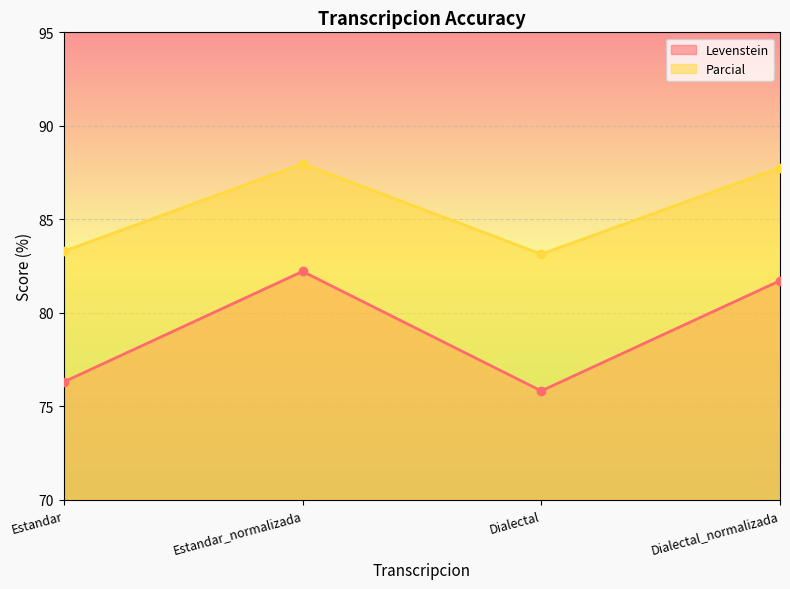

At which category does Parcial reach its first local valley?

Dialectal